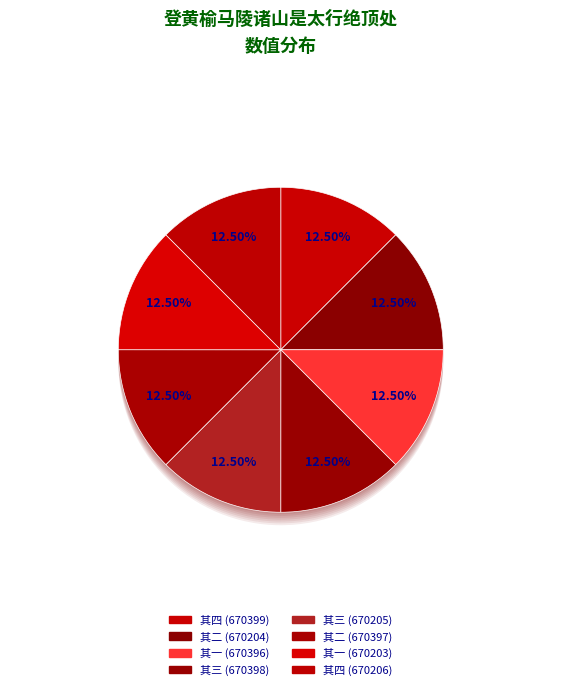

Combined, what portion of the pie is 登黄榆马陵诸山是太行绝顶处 其三 (670398) and 登黄榆马陵诸山是太行绝顶处 其二 (670397)?

25.0%